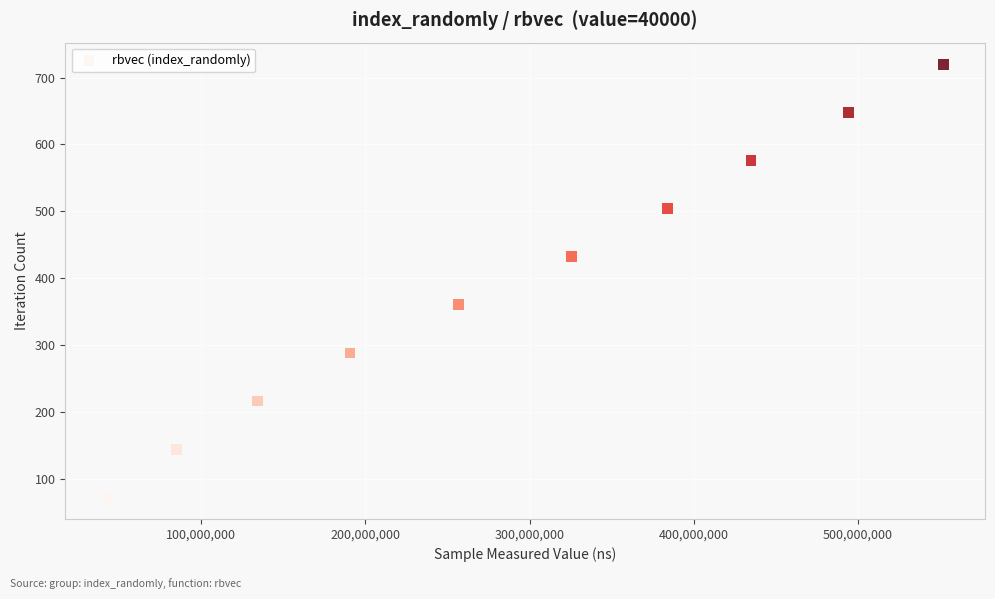

What is the range of Y values (max minus min)?

648